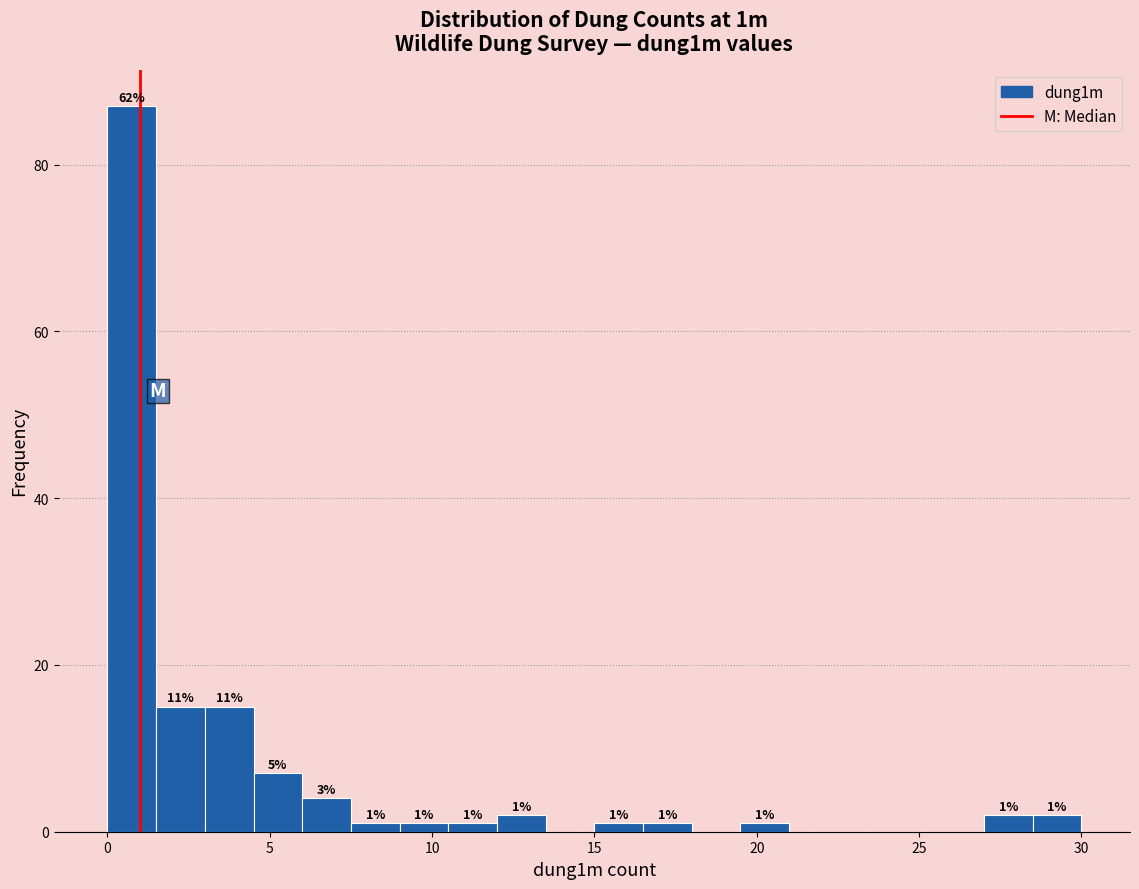

Around what value on the x-axis is the tallest bar? Give the approximate position of its centre, as read against the axis.

1.0